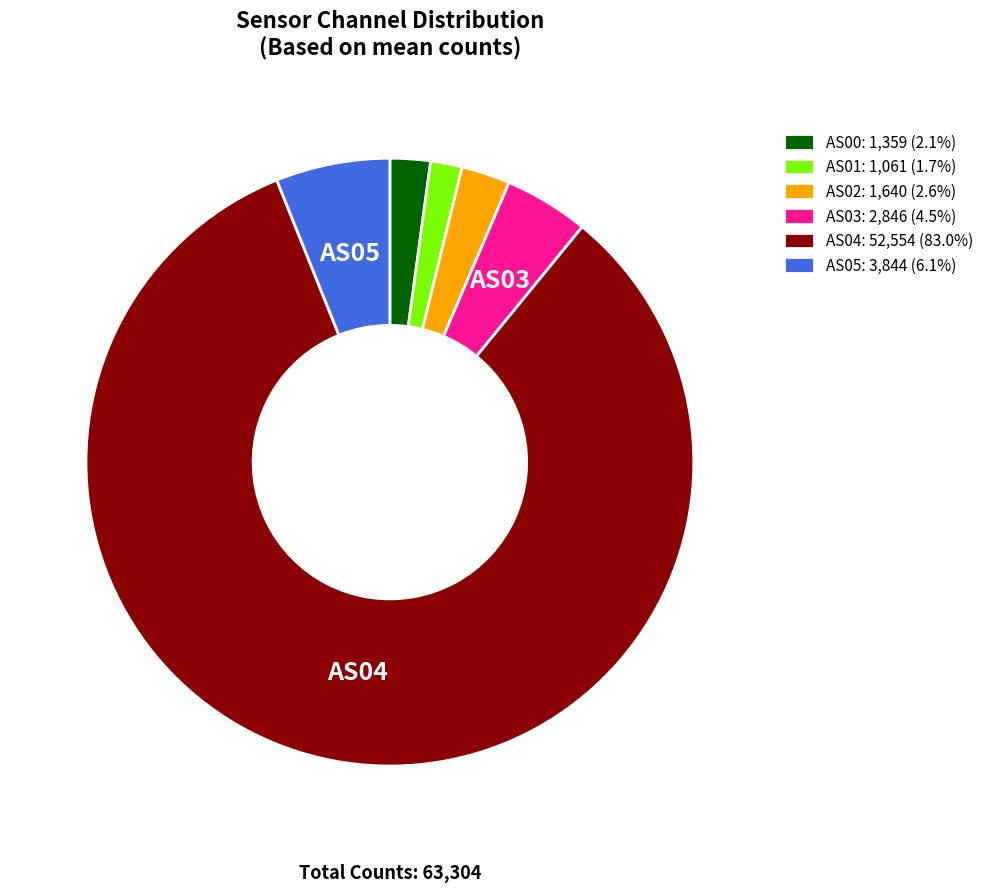

Is there any slice that represents more than half of the pie?

Yes